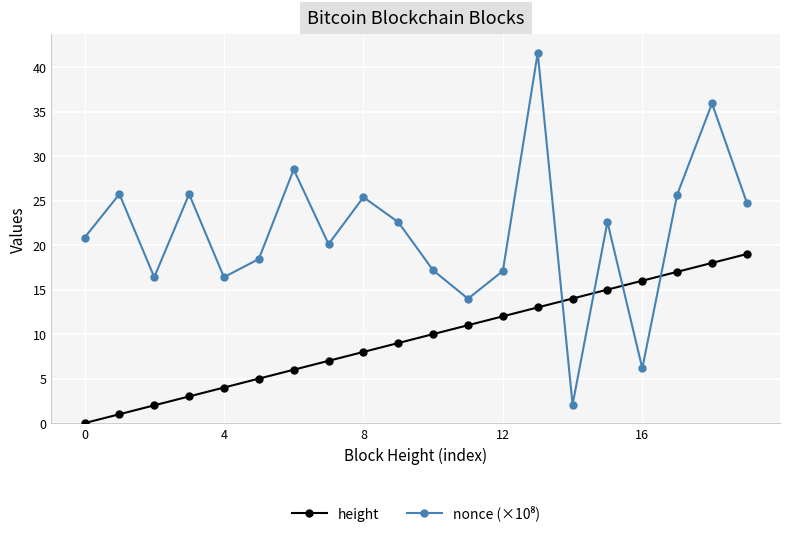

What is the greatest value displayed?

41.6